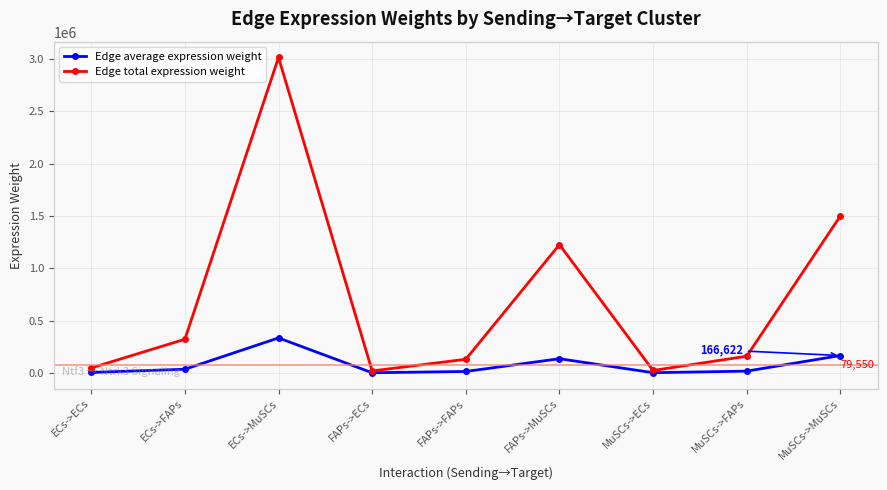

What is the difference between the highest and lowest values at FAPs->MuSCs?

1089559.3